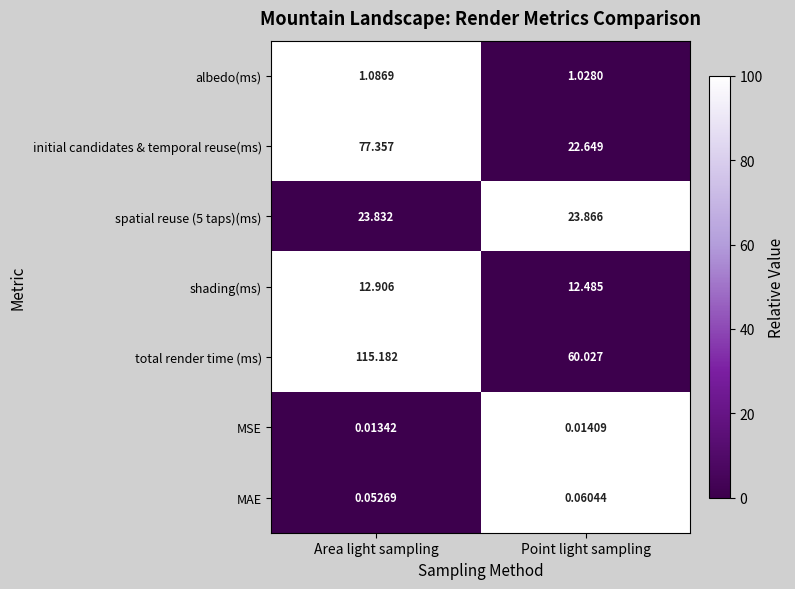

At which label is spatial reuse (5 taps)(ms) closest to 23?

Area light sampling